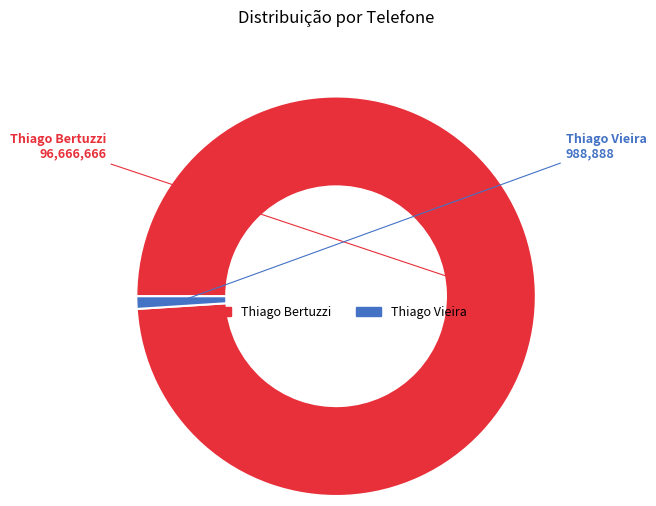

Is there any slice that represents more than half of the pie?

Yes